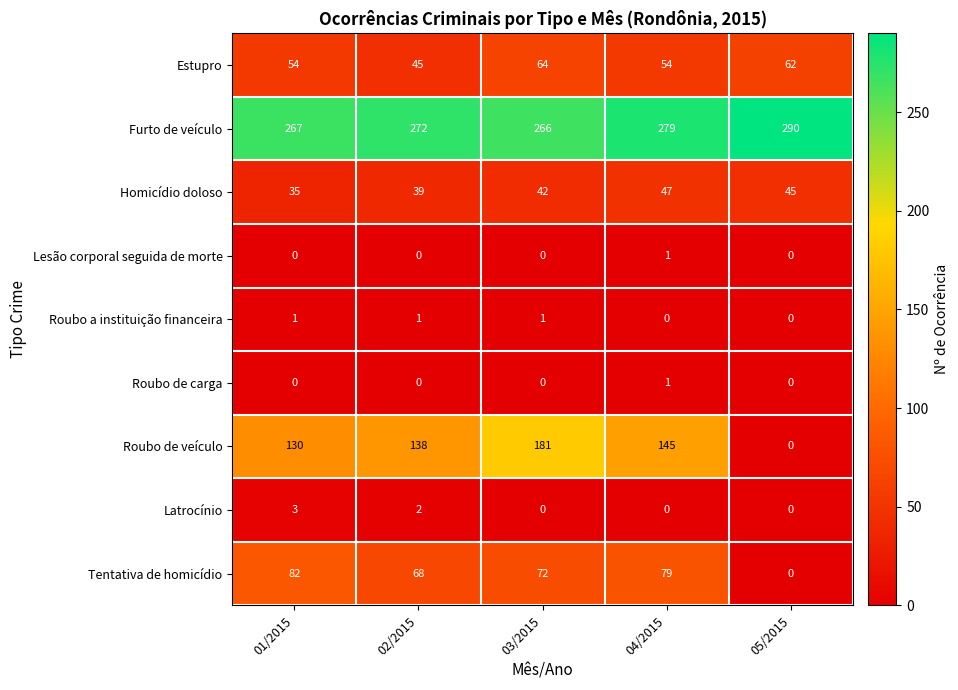

What is the greatest value displayed?

290